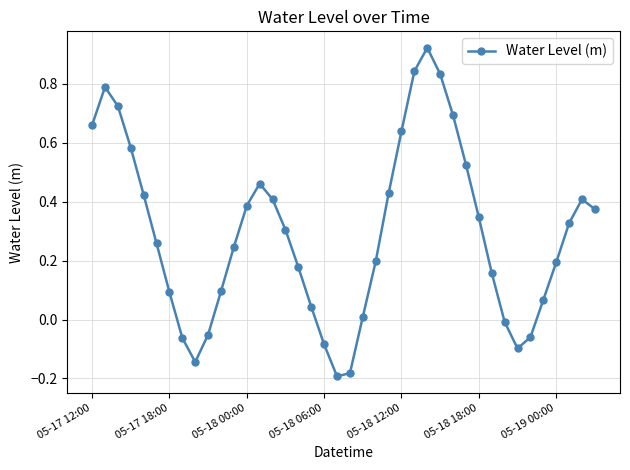

How many interior local peaks (higher than both neighbors) does the data have?

4